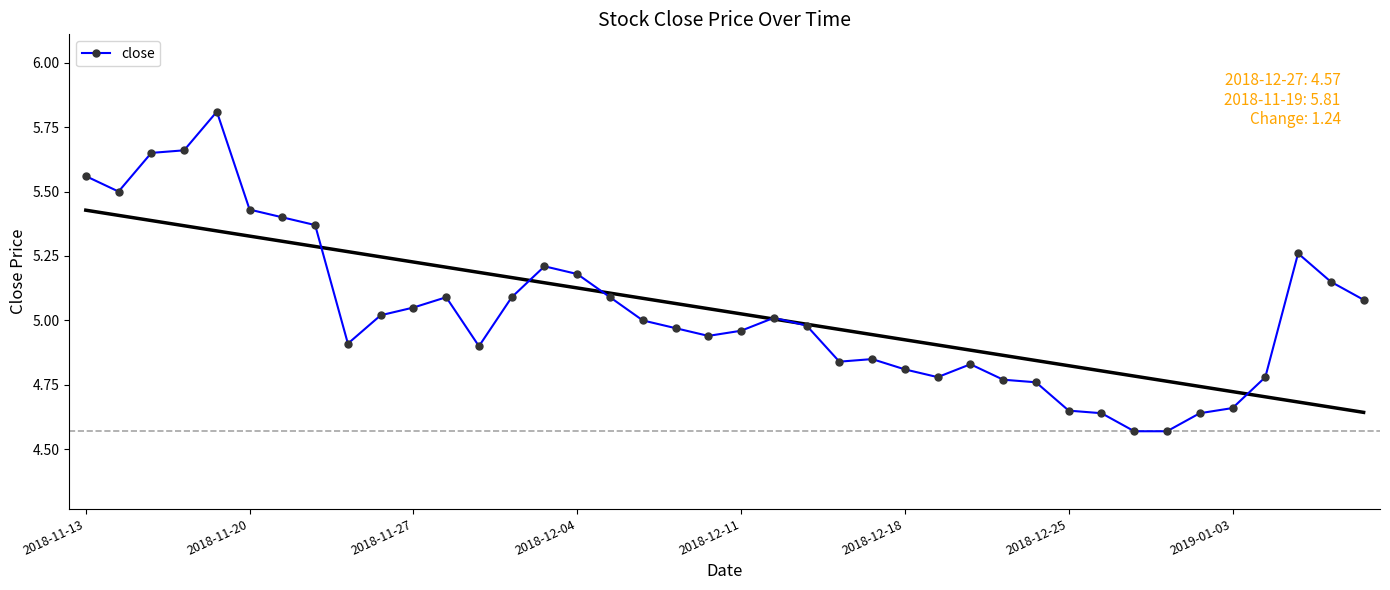

Between 26 and 32, which is larger?

26